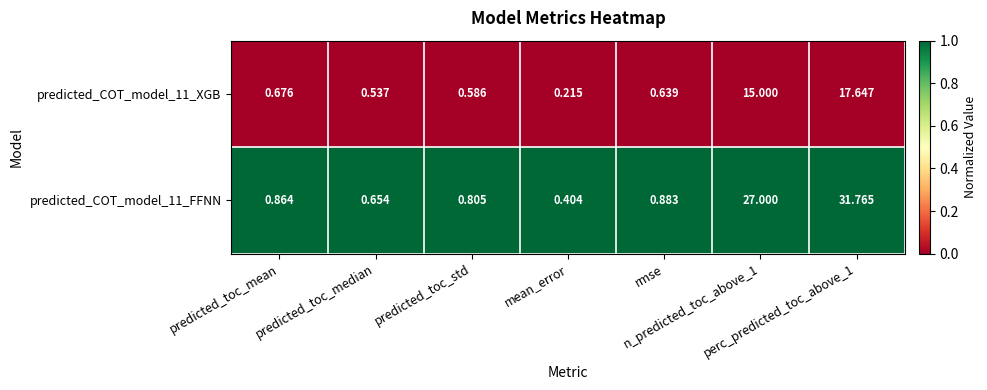

How many categories are shown in the chart?

7